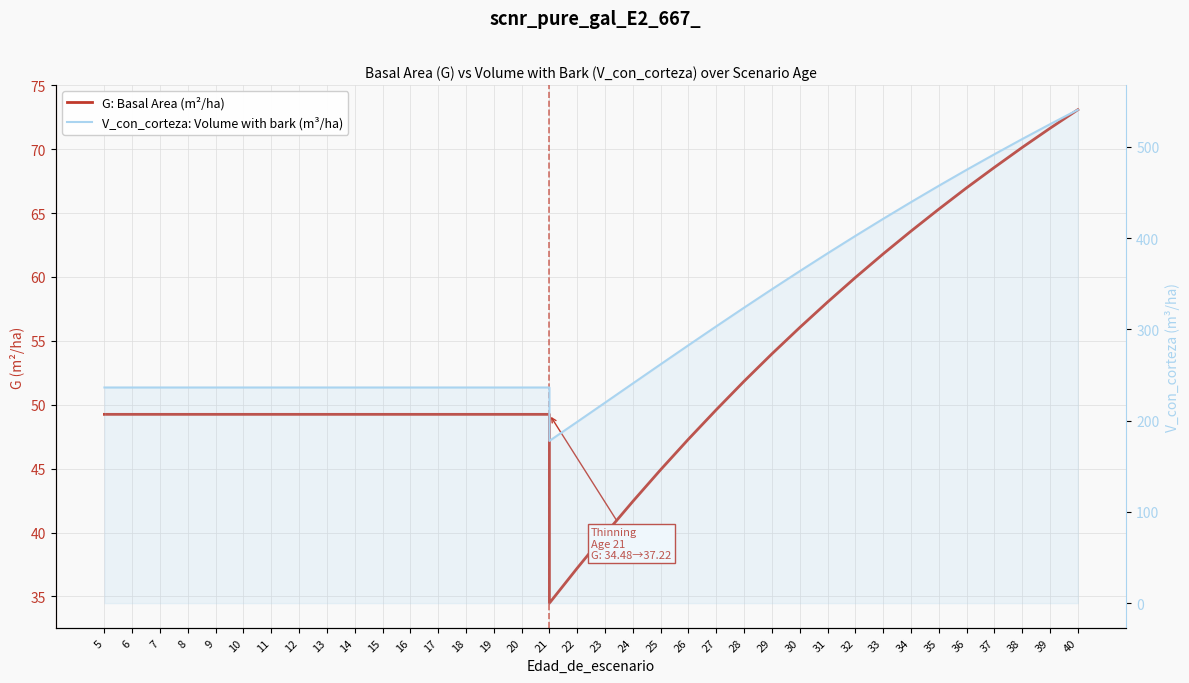

True or false: G: Basal Area (m²/ha) and V_con_corteza: Volume with bark (m³/ha) cross at least once.

False